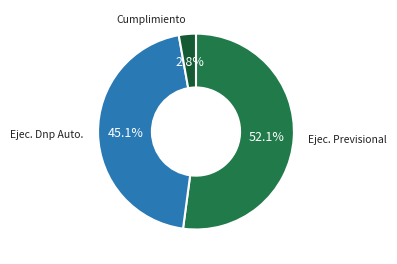

Is there any slice that represents more than half of the pie?

Yes